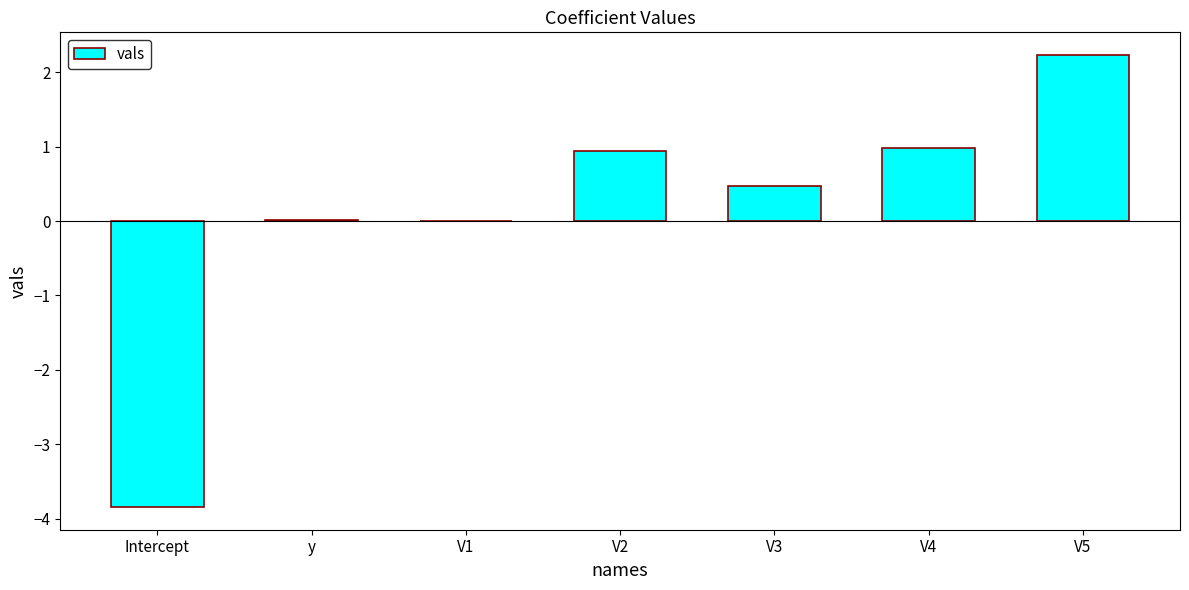

What is the sum of all values?

0.8